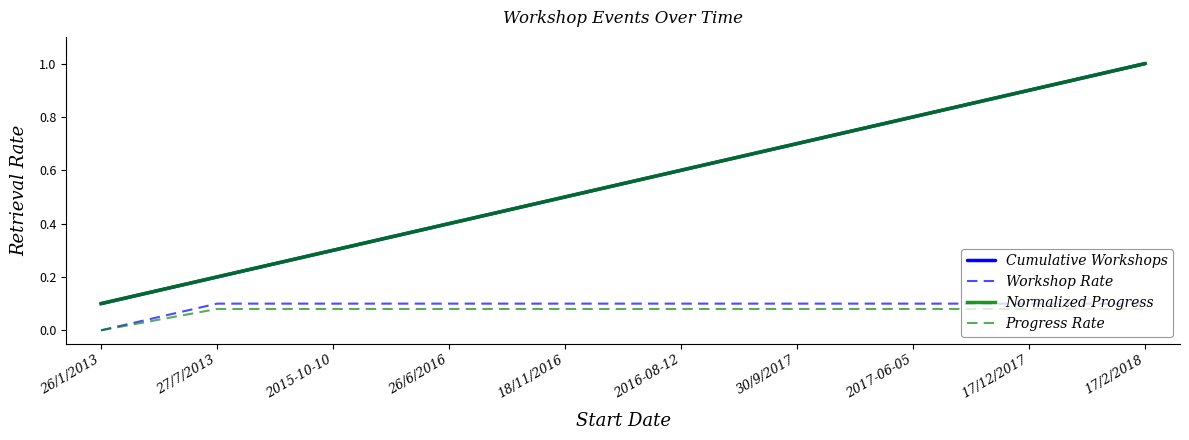

What is the sum of the Progress Rate values at 26/6/2016 and 2017-06-05?

0.2